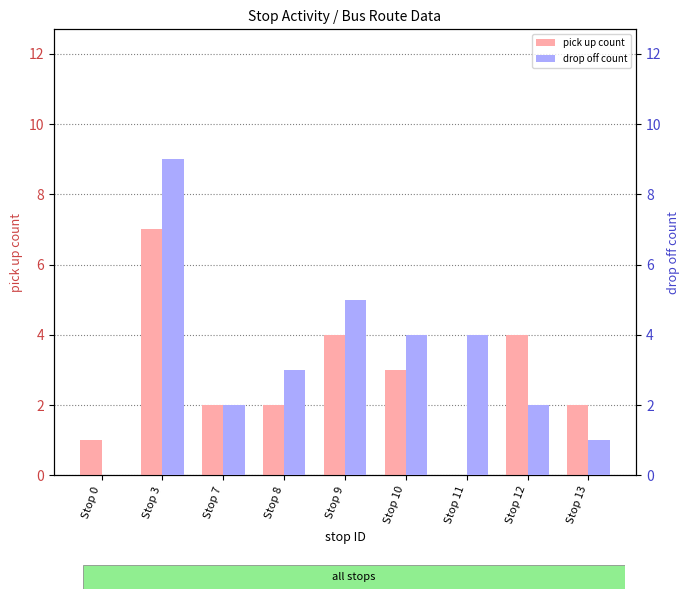

Rank the series by their average value, from highest to lowest.

drop off count, pick up count